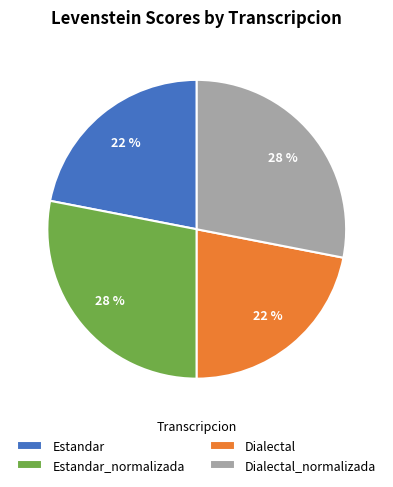

Count the number of slices in the pie.

4